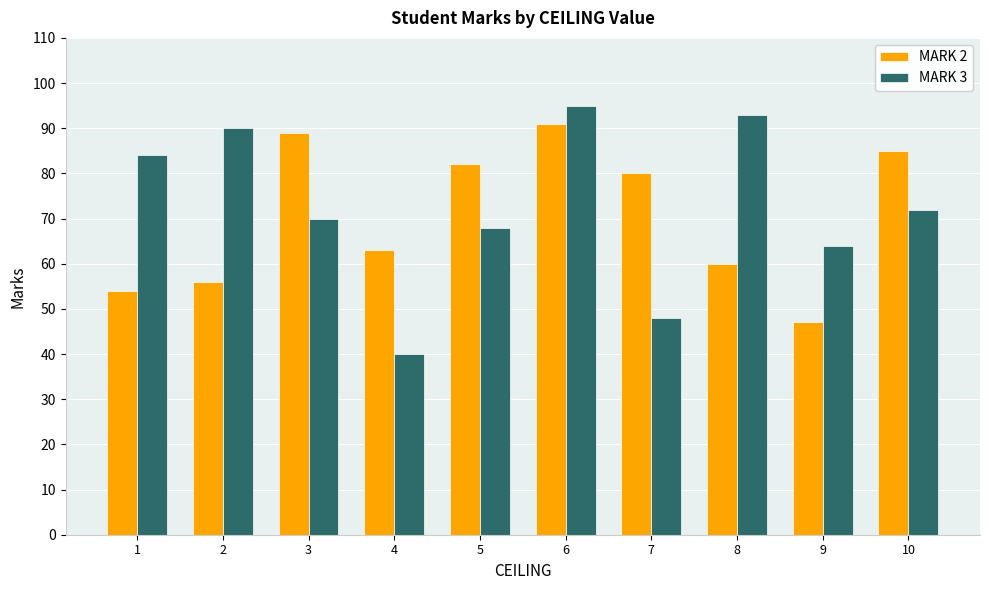

Which category has the highest value across all series?

6